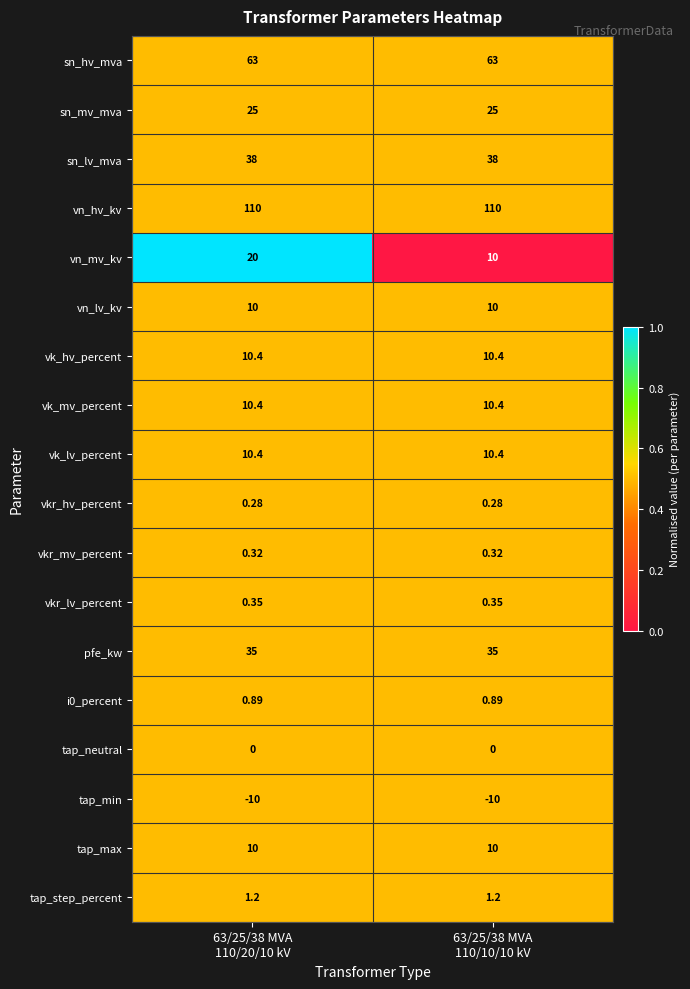

How many series are shown in this chart?

18